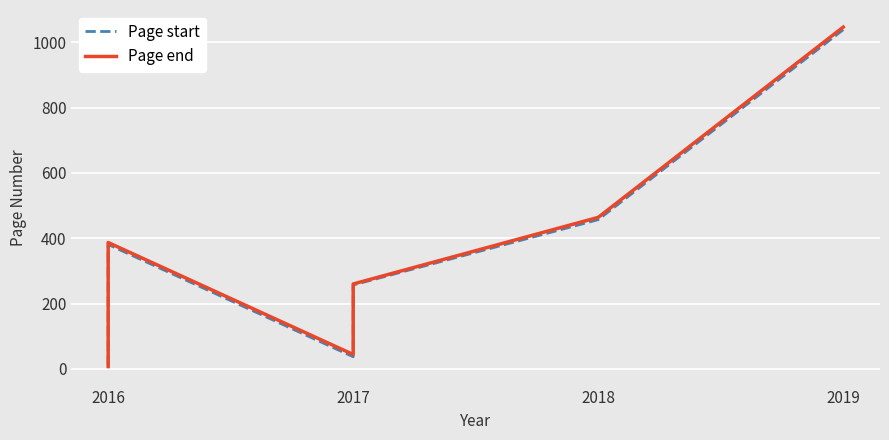

How many lines are shown in the chart?

2